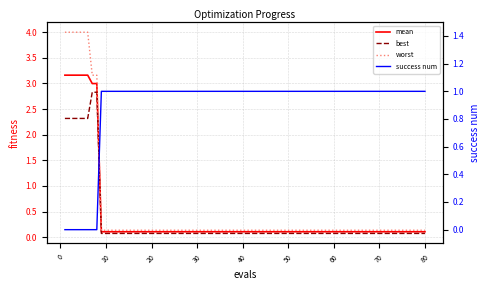

True or false: mean and worst cross at least once.

False